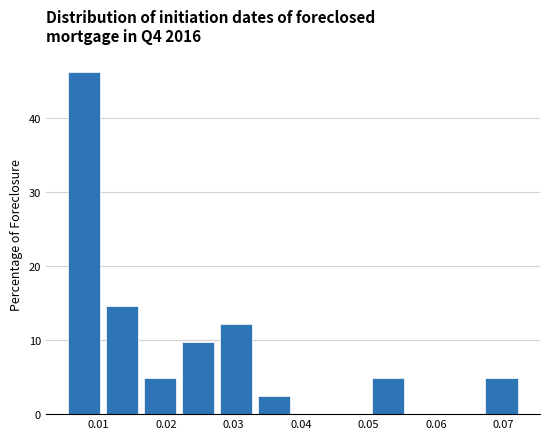

Which range on the x-axis has the tallest bar?

0.005 to 0.011